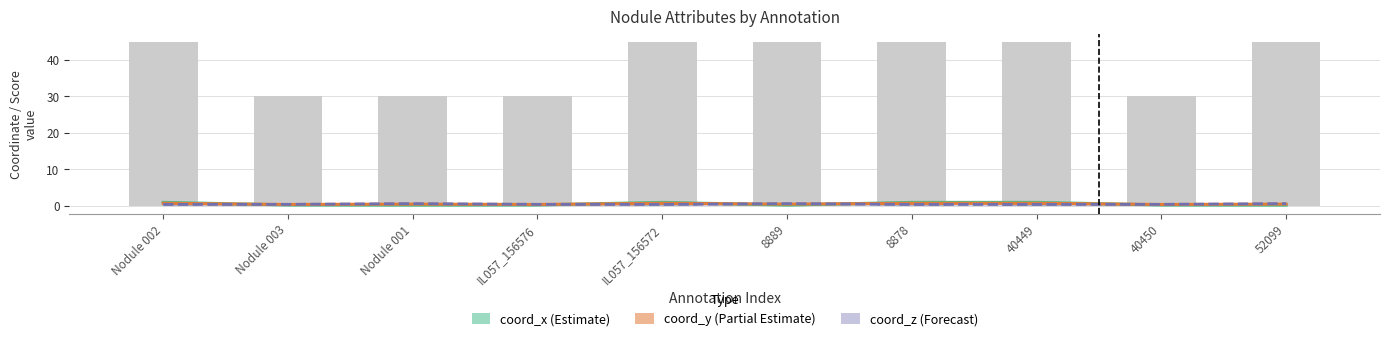

At how many categories does at least one series exceed 0?

10